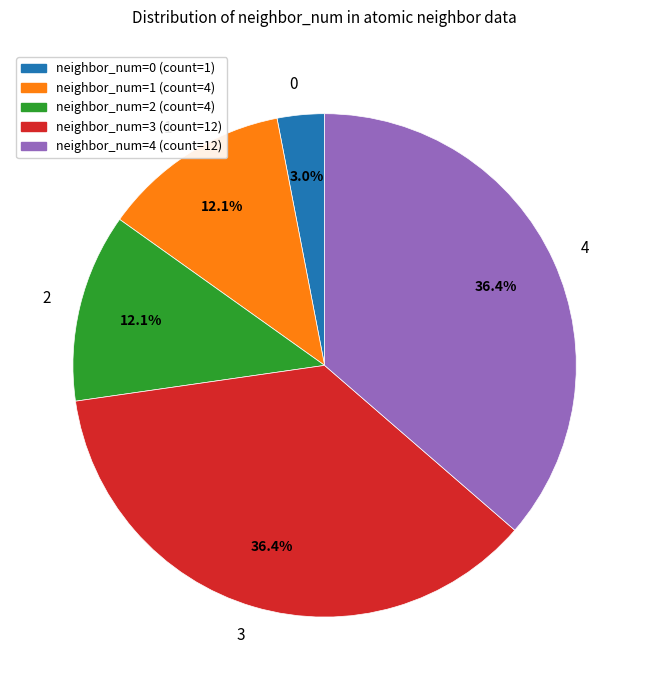

How many slices are in this pie chart?

5